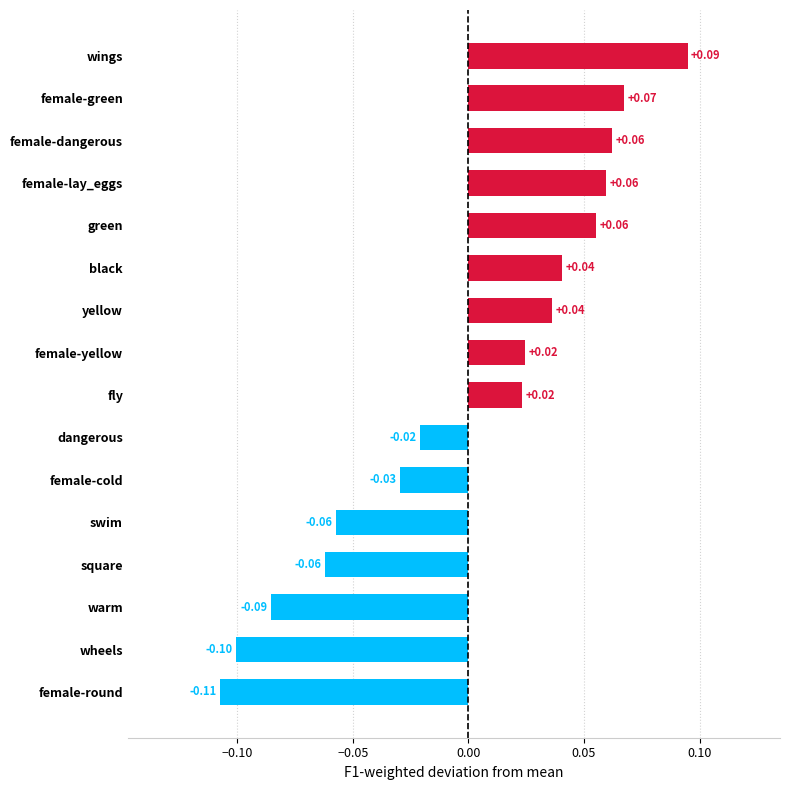

Where is the data nearest to the value 0?

dangerous